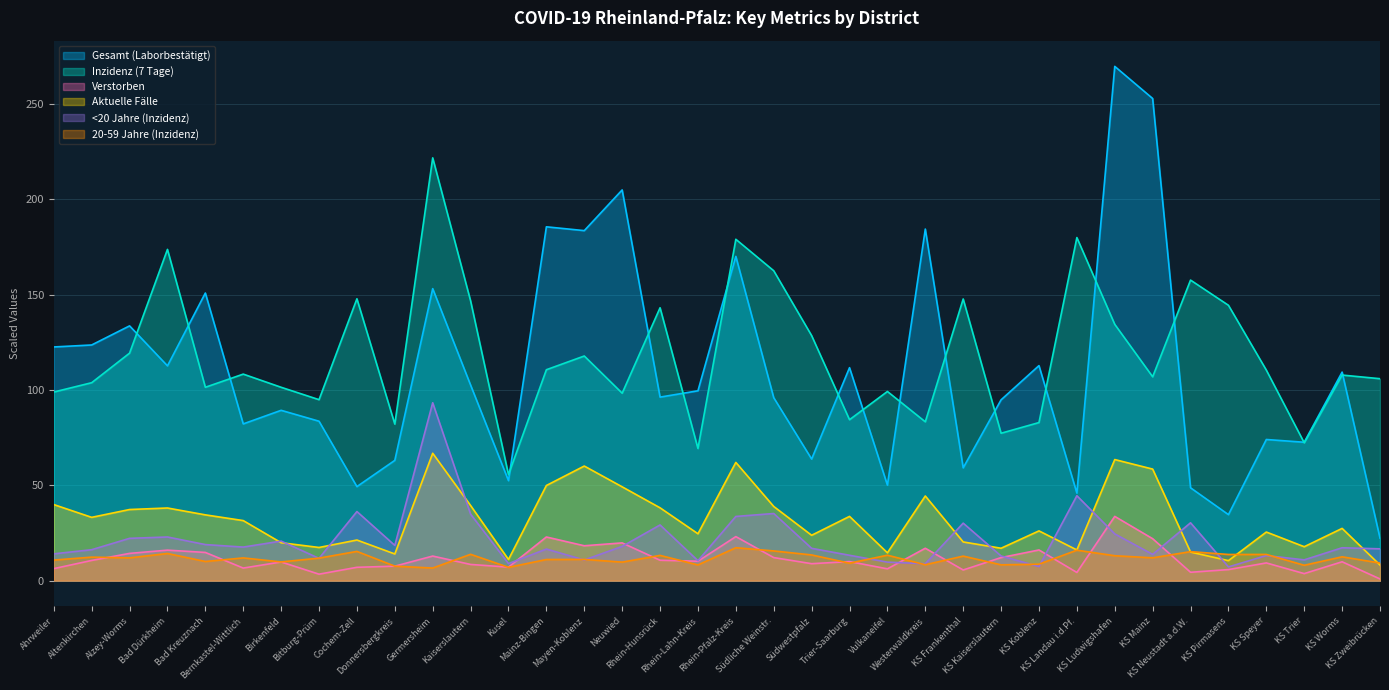

Is the value of Aktuelle Fälle at Rhein-Lahn-Kreis greater than the value of Inzidenz (7 Tage) at Cochem-Zell?

No